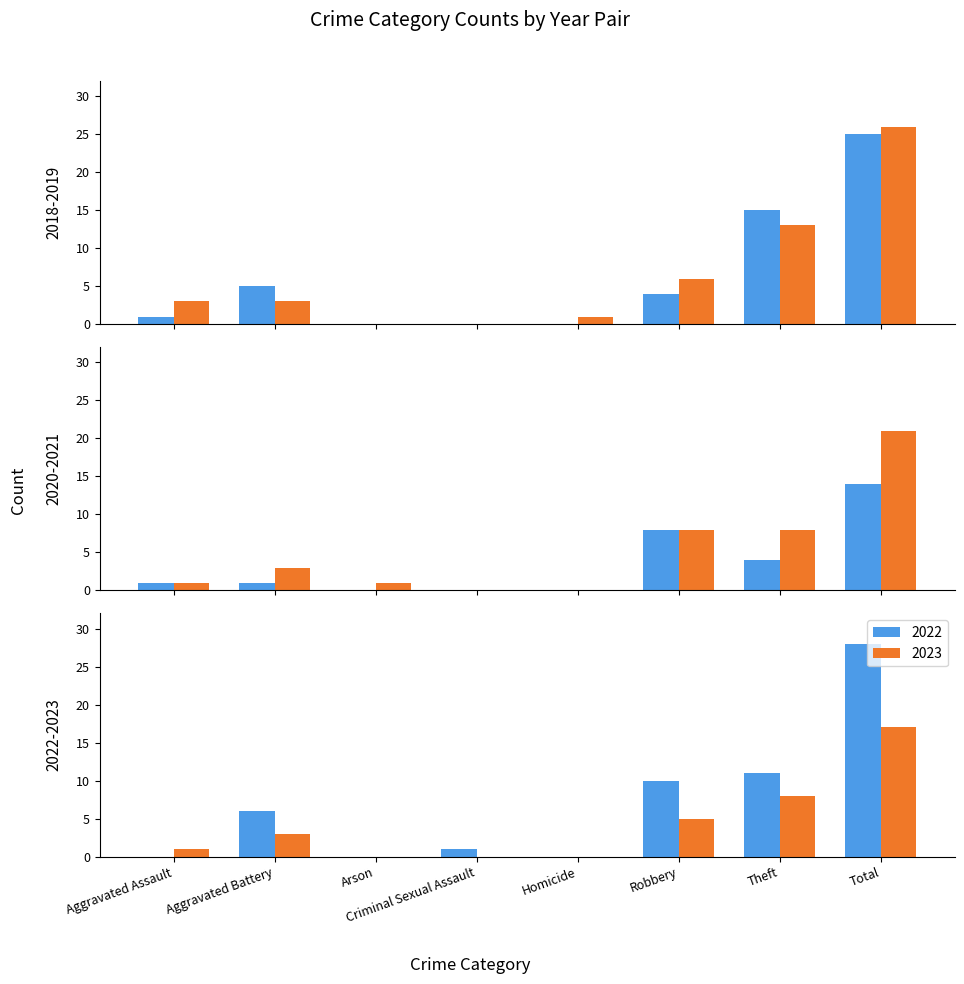

Which has a higher value, Aggravated Battery or Arson?

Aggravated Battery